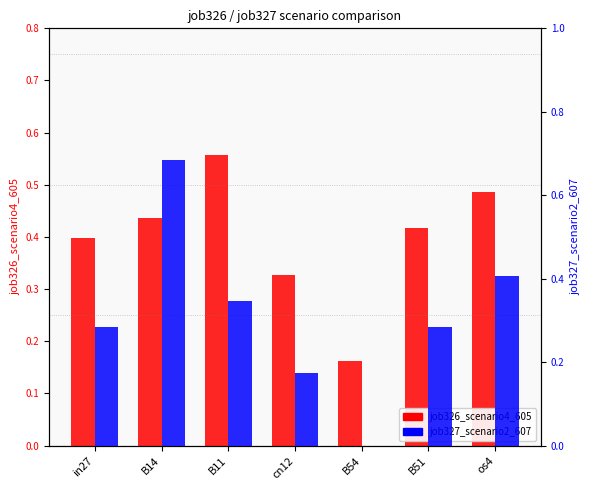

List the series in order of their overall mean, lowest first.

job327_scenario2_607, job326_scenario4_605